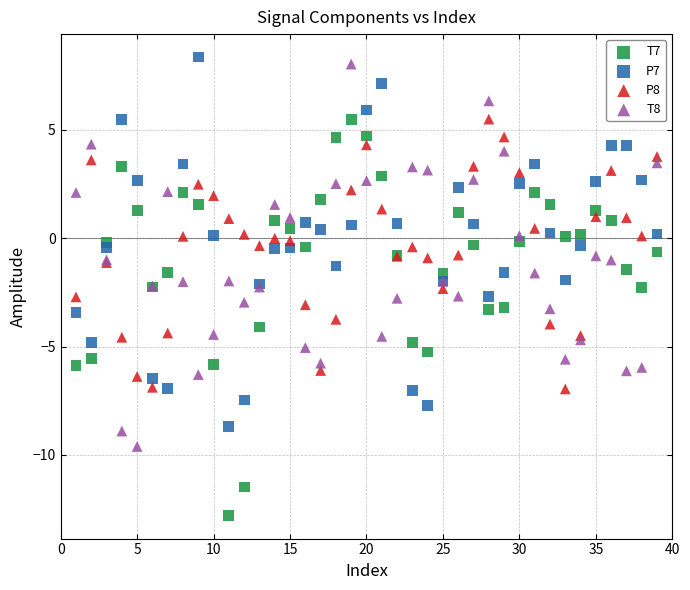

Which series contains the lowest Y value?

T7